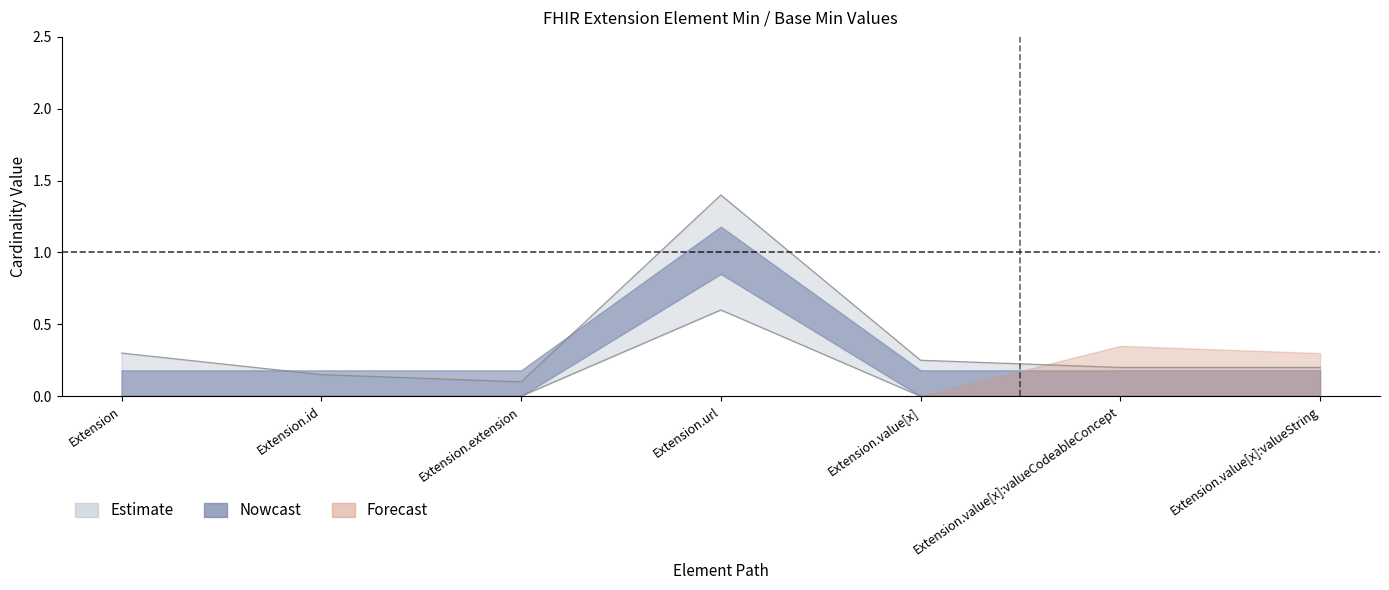

At which label does Base Min reach its peak?

Extension.url